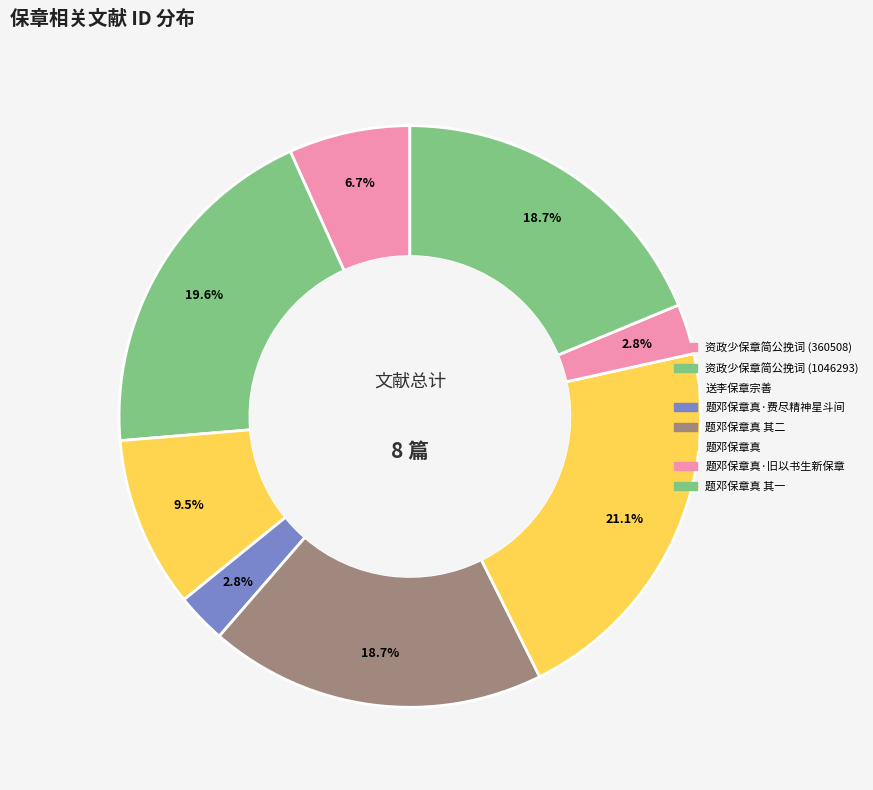

How many slices are in this pie chart?

8